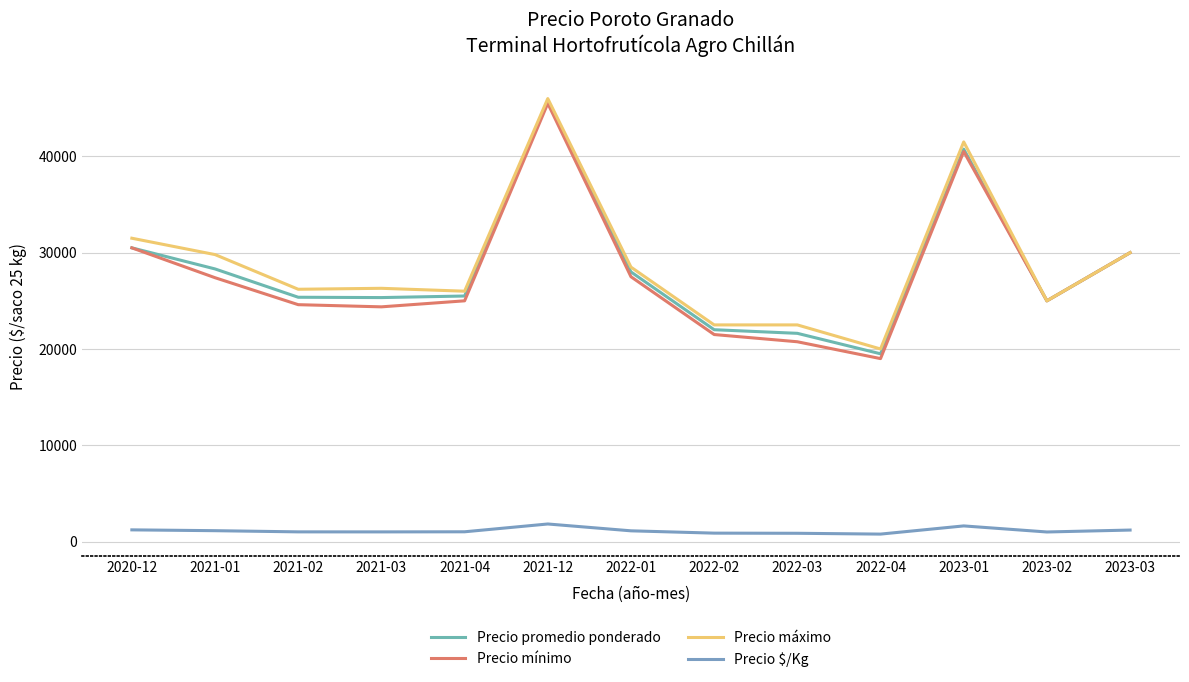

At which category is the sum across all series the highest?

2021-12